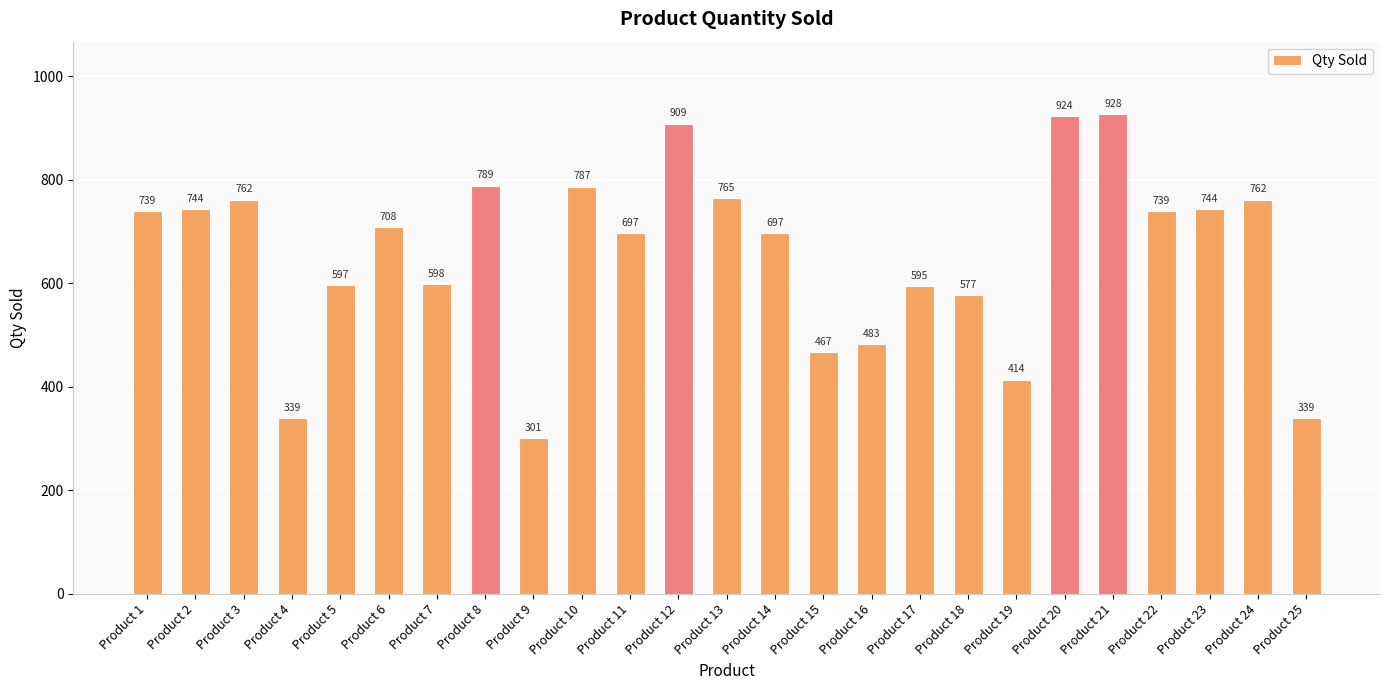

Approximately how many times larger is the value at Product 15 compared to Product 6?

0.7